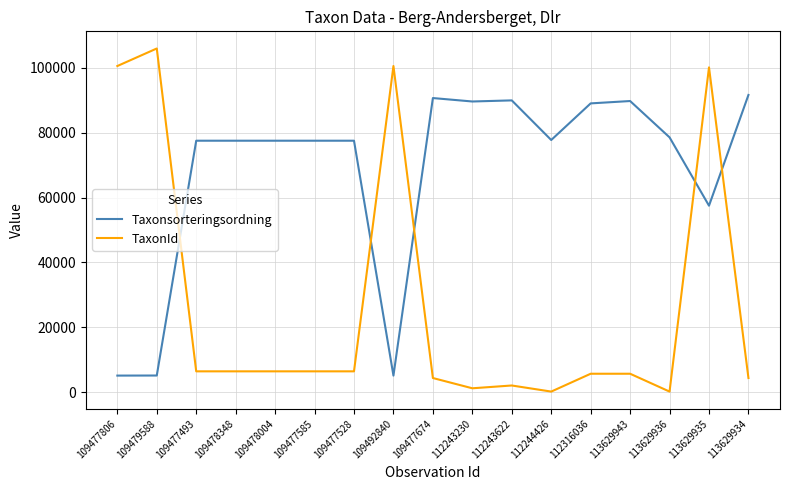

Which series has the largest range (max minus min)?

TaxonId